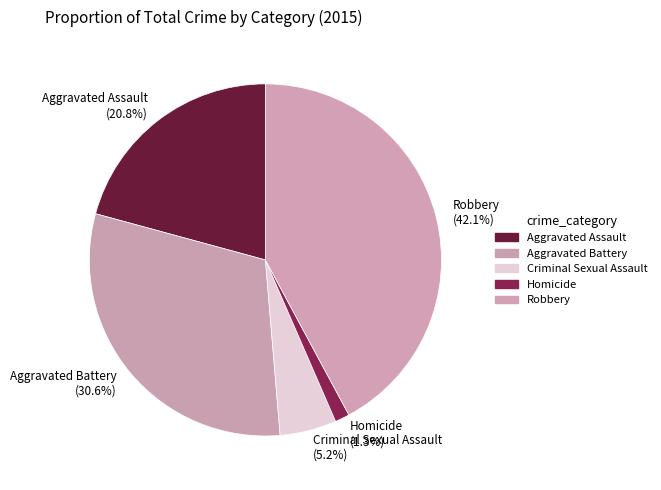

How many segments does this pie chart have?

5